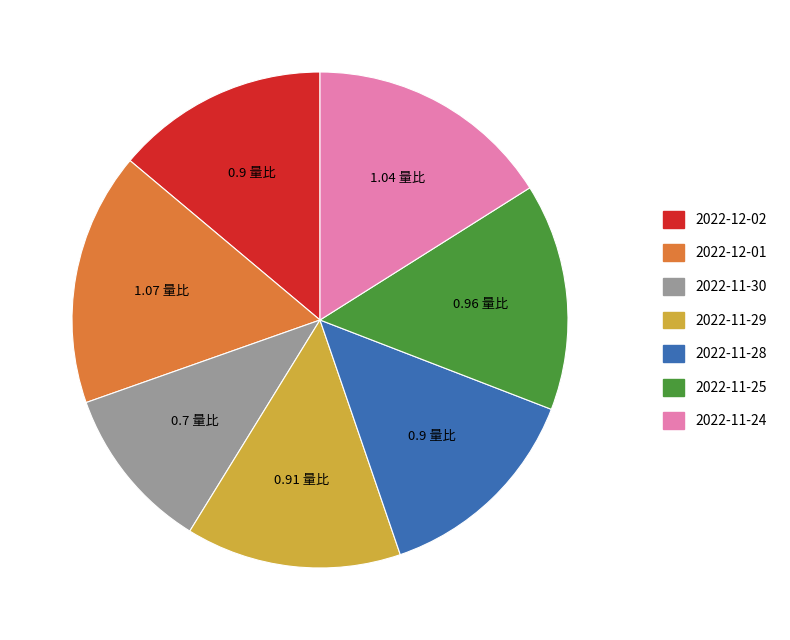

Does 2022-11-30 account for over 50% of the chart?

No